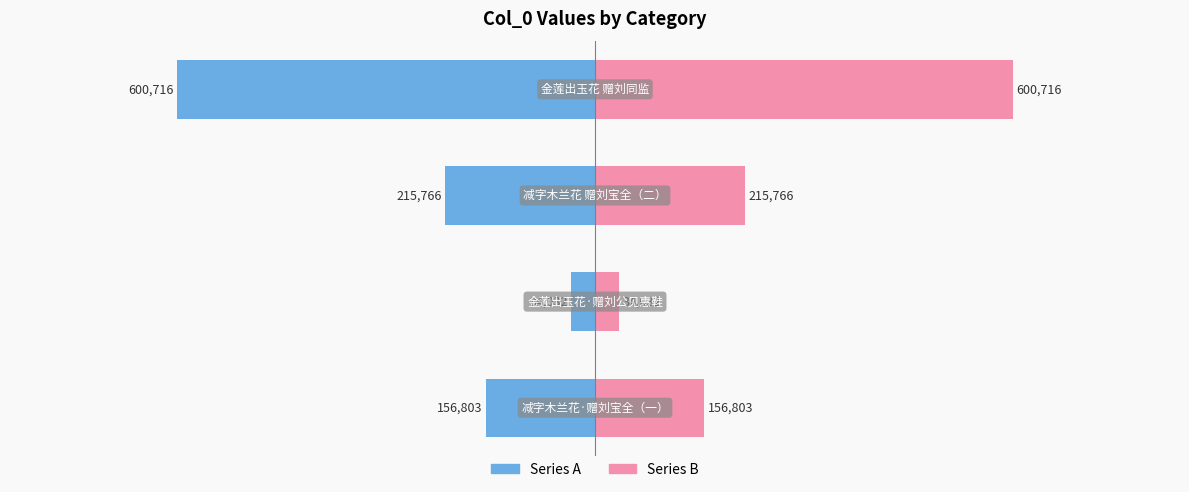

Which series has the largest range (max minus min)?

Series A